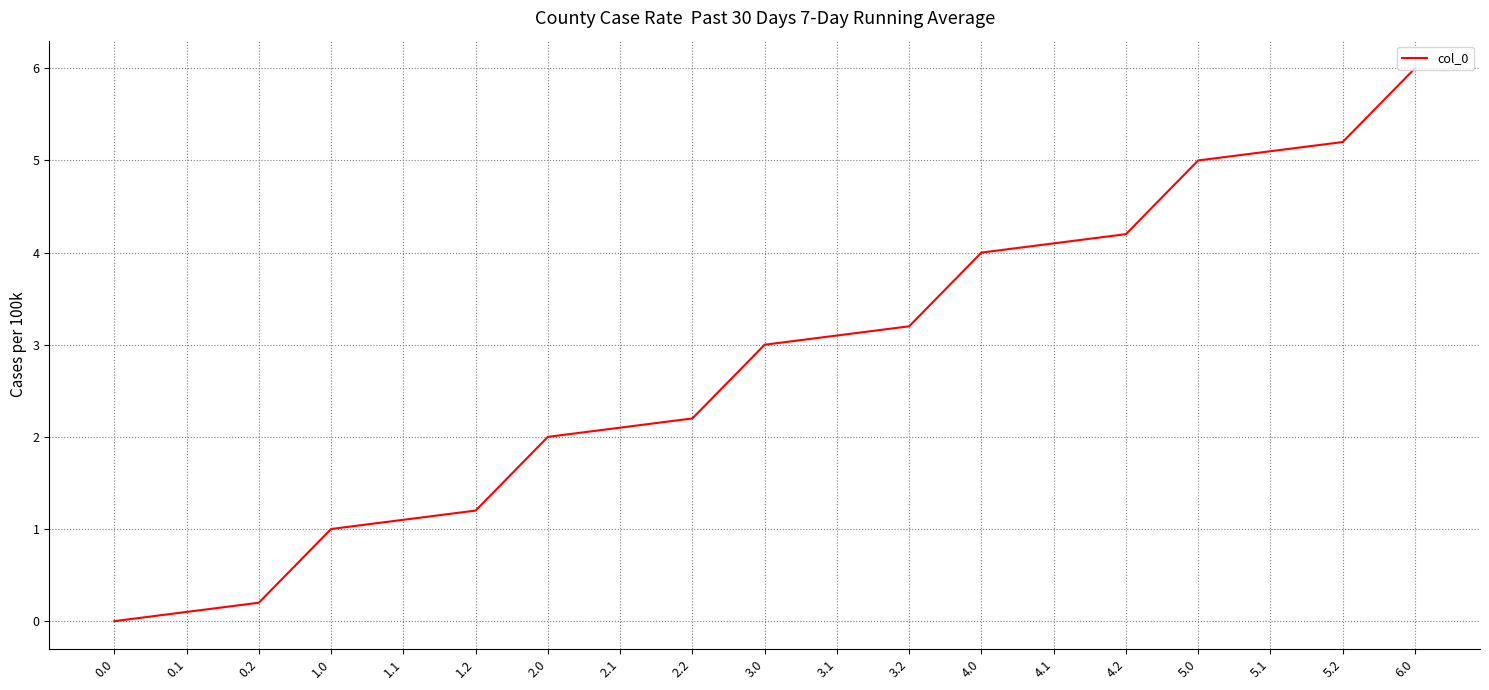

What is the change in value from 0.0 to 3.2?

+3.2